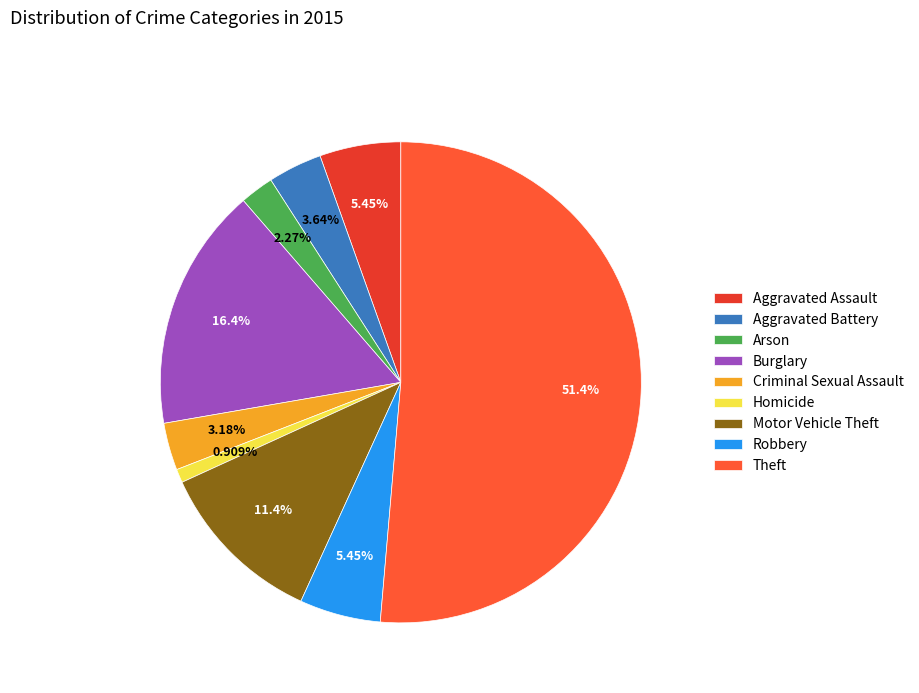

Does any single category account for the majority?

Yes